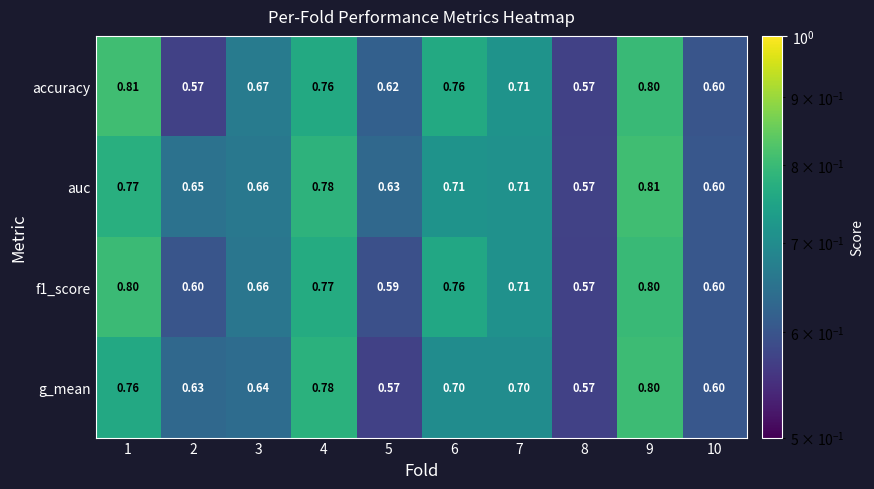

Count the number of data series in this chart.

4